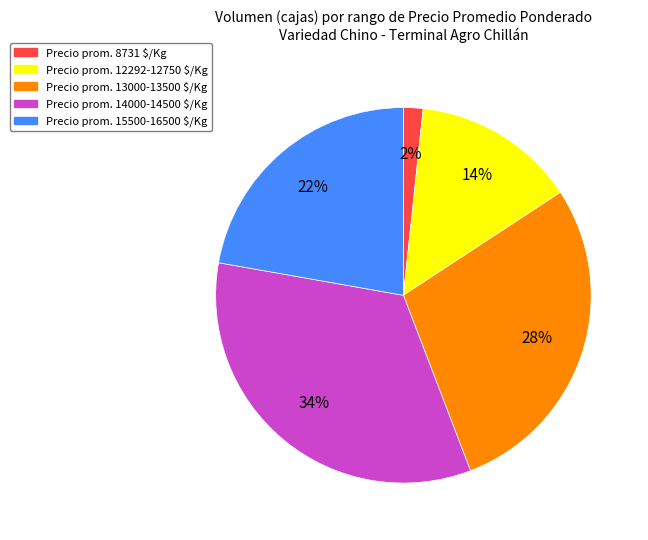

To the nearest percent, what is the difference between the largest and smallest slice percentages?

32%